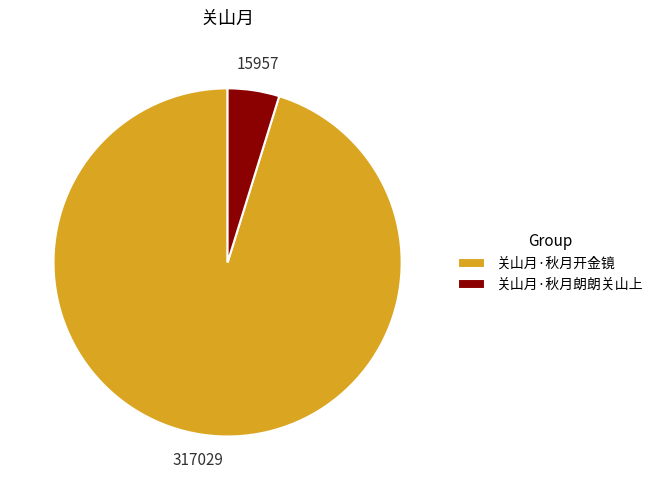

Is there a majority slice in this chart?

Yes